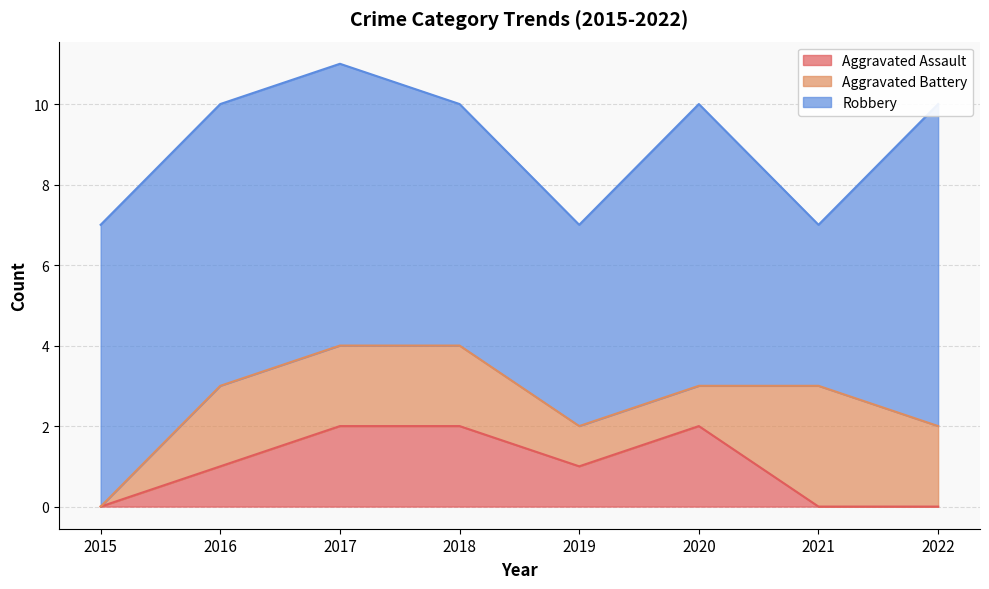

True or false: Robbery has more than 2 points higher than both neighbors.

False